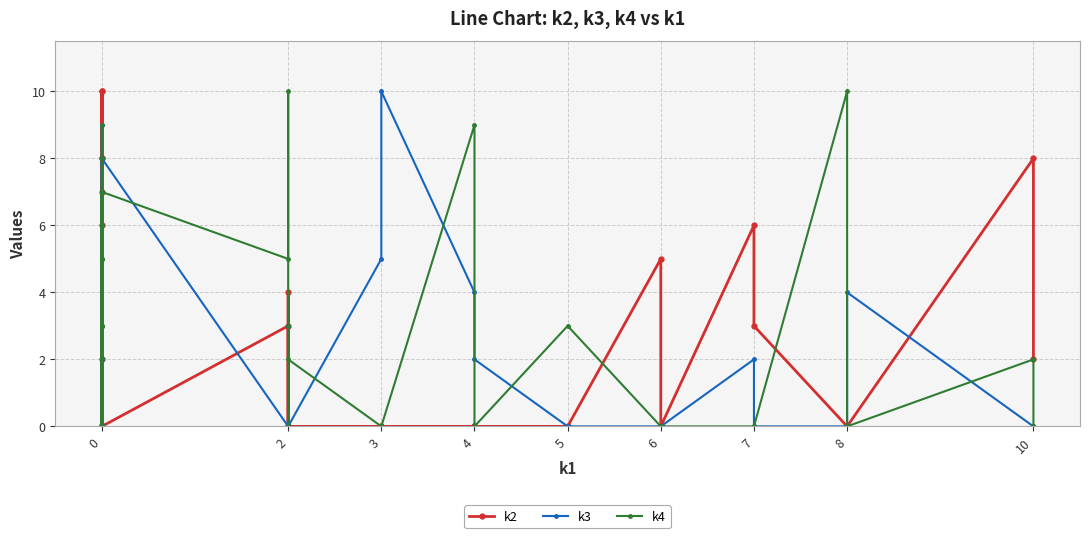

What is the sum of all k2 values?

82